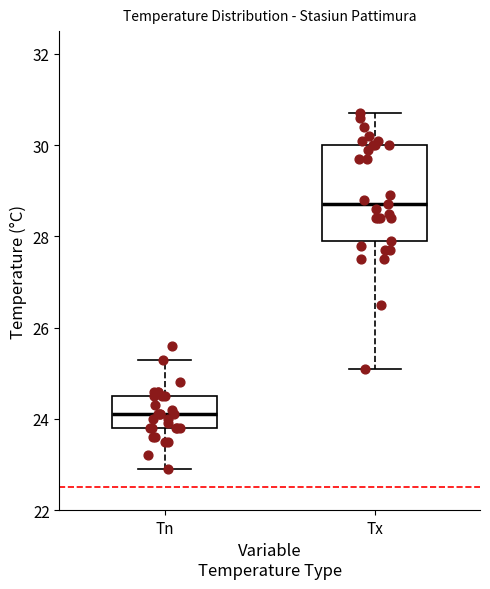

Comparing the boxes themselves (not the whiskers), which one is the tallest?

Tx